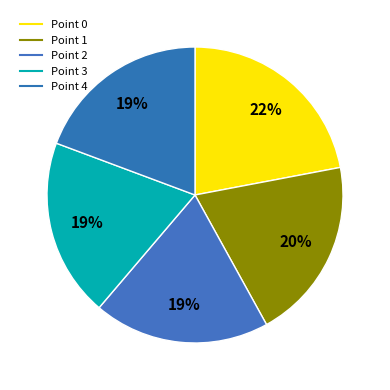

How many segments does this pie chart have?

5